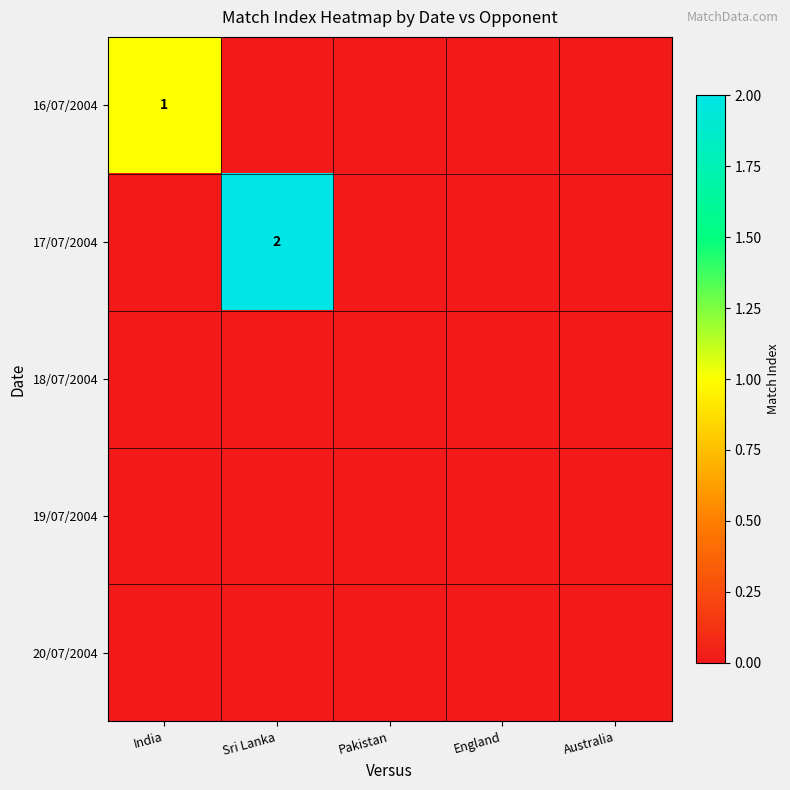

True or false: 17/07/2004 has a value of 2 at Sri Lanka.

True